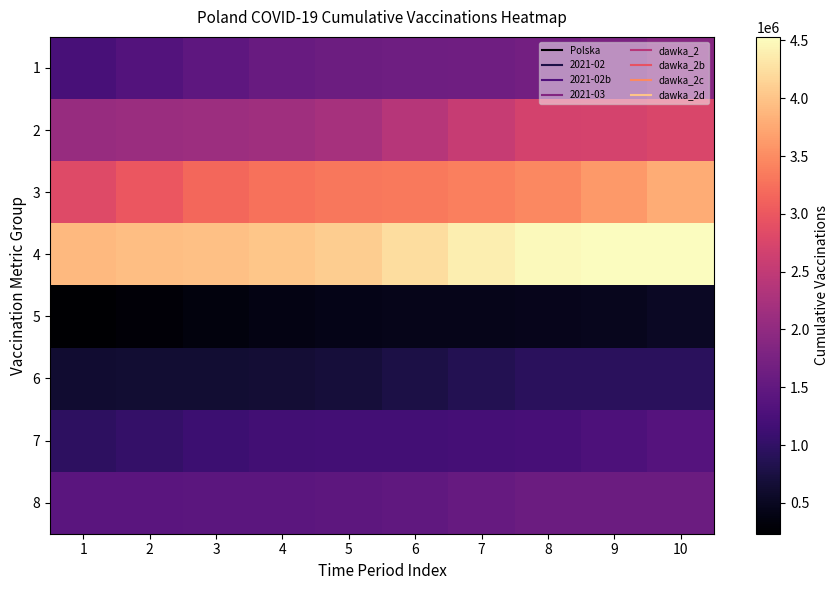

Reading right to left, what are all the values shown in this chart?

1: 10=1884113	9=1773715	8=1688465	7=1656708	6=1641158	5=1617764	4=1566604	3=1461578	2=1342435	1=1231716
2: 10=2759436	9=2715159	8=2697815	7=2556999	6=2384794	5=2230117	4=2159146	3=2122245	2=2107089	1=2071009
3: 10=3791577	9=3619316	8=3465576	7=3383426	6=3336354	5=3316073	4=3269812	3=3163856	2=2990683	1=2832659
4: 10=4530783	9=4517537	8=4487273	7=4391256	6=4229118	5=4086863	4=4024036	3=3969496	2=3951104	1=3900665
5: 10=523921	9=482146	8=462336	7=450496	6=440365	5=424730	4=395375	3=344432	2=289190	1=233129
6: 10=934782	9=929965	8=925682	7=865884	6=774060	5=691380	4=658235	3=645971	2=640650	1=624907
7: 10=1366648	9=1281179	8=1214741	7=1192900	6=1186747	5=1180304	4=1168058	3=1121050	2=1031518	1=955779
8: 10=1606154	9=1602745	8=1595520	7=1555400	6=1487467	5=1445170	4=1436634	3=1430422	2=1424715	1=1412016